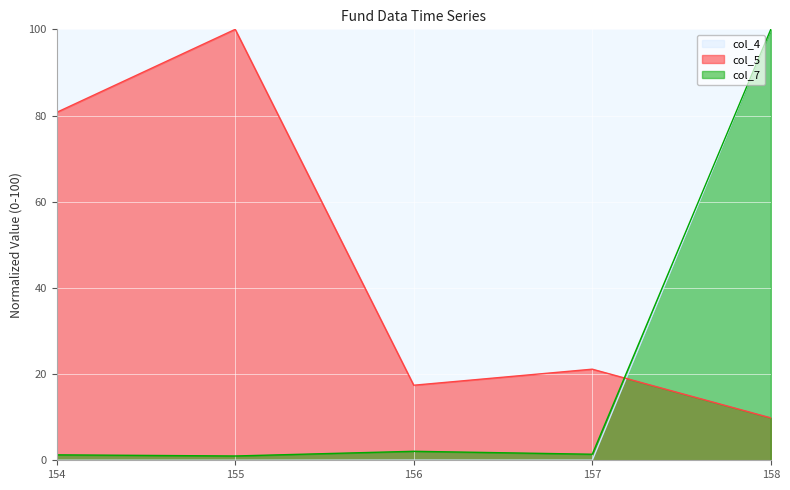

What is the sum of the col_7 values at 154 and 155?

2.3